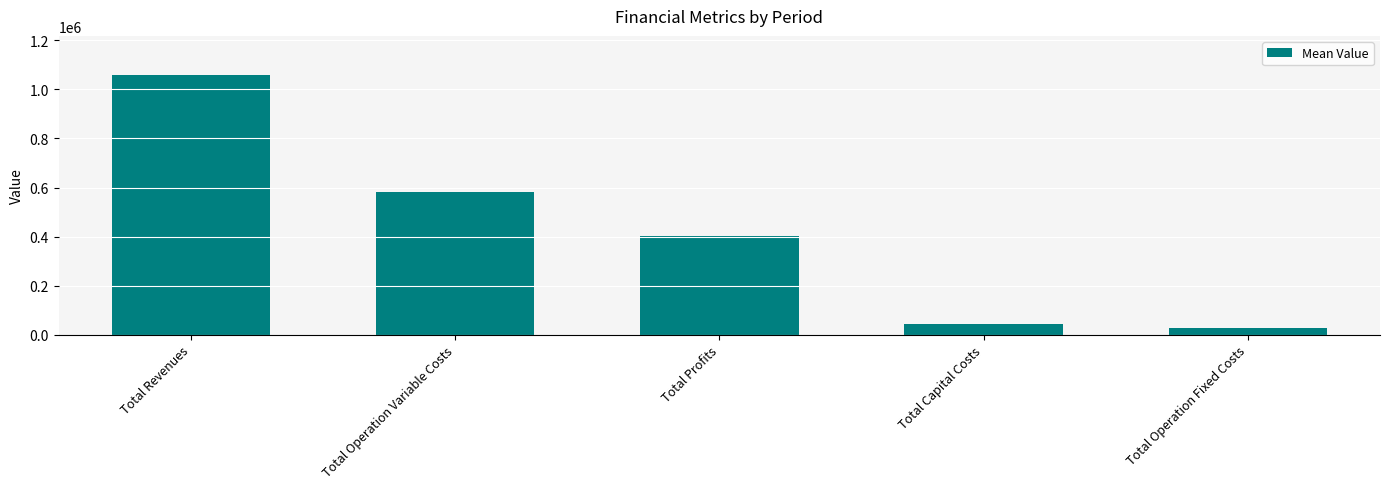

At which category does the chart reach its peak across all series?

Total Revenues